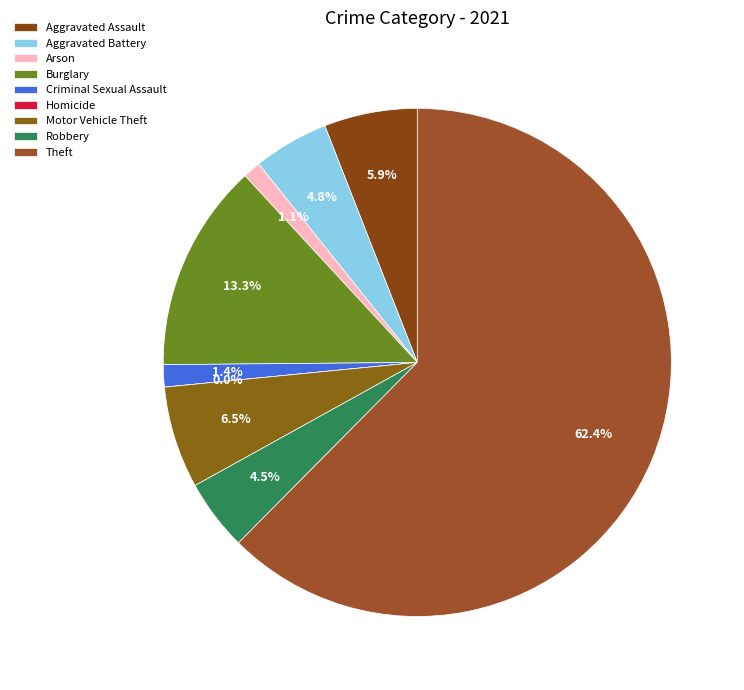

True or false: Theft accounts for 62% of the total.

True